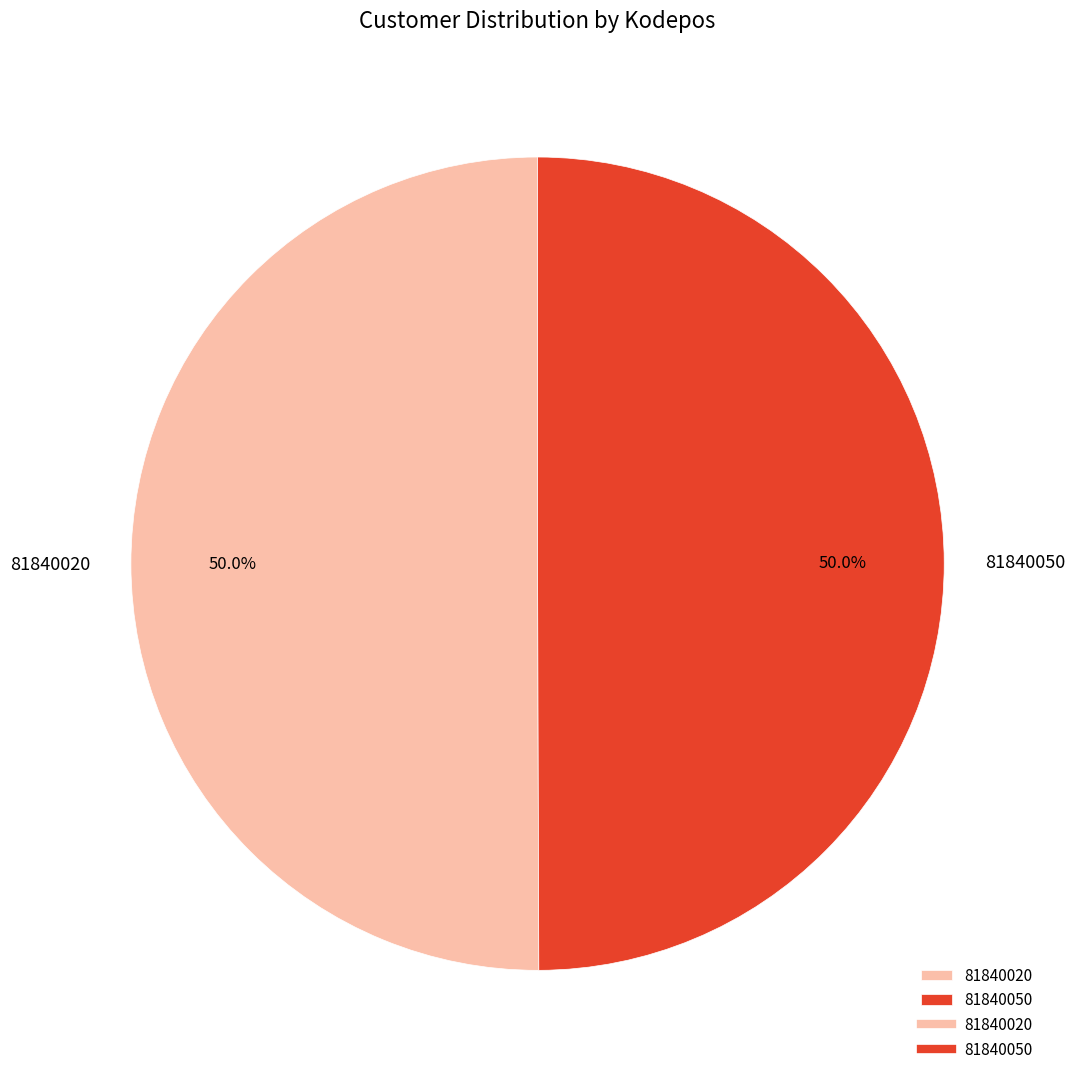

Approximately how many times larger is the value at 81840020 compared to 81840050?

1.0